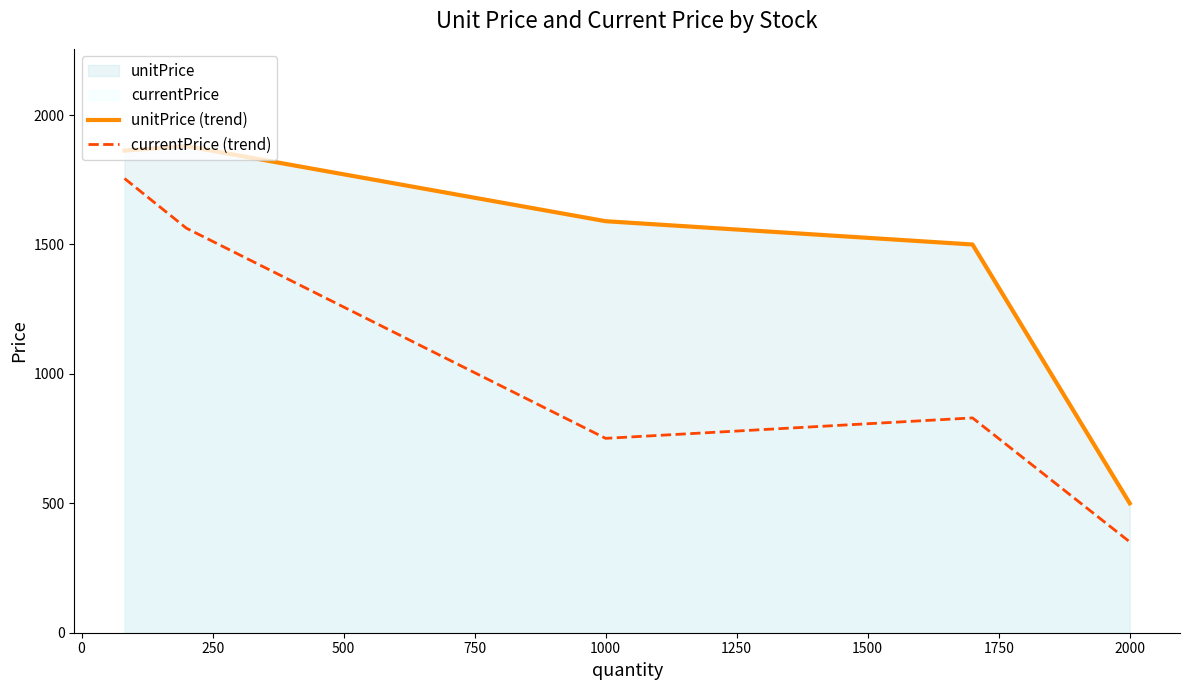

True or false: currentPrice (trend) has a value of 351 at 2000.

True